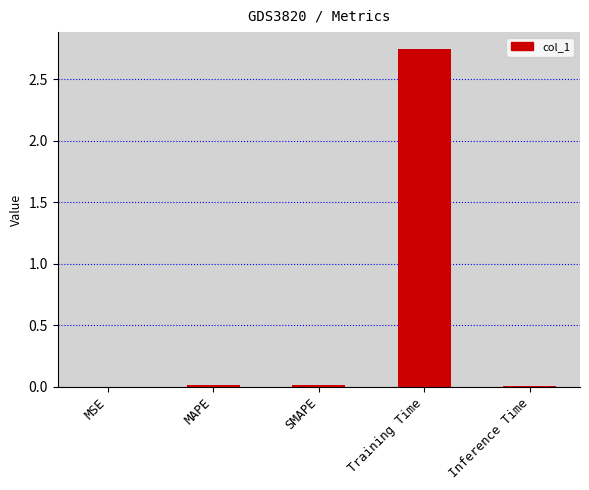

What is the sum of all values?

2.8